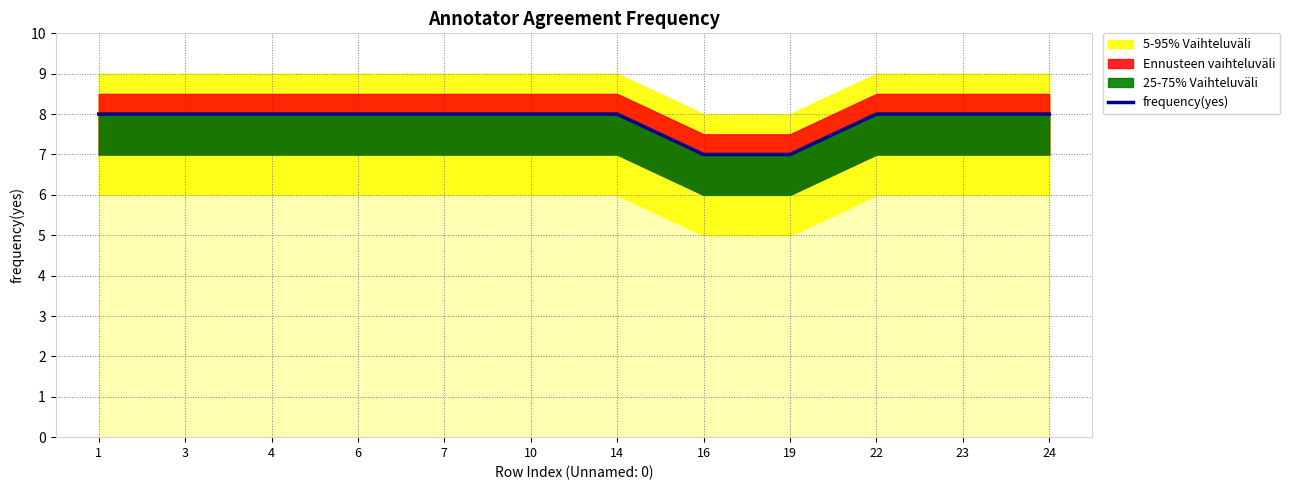

Between 19 and 14, which is larger?

14